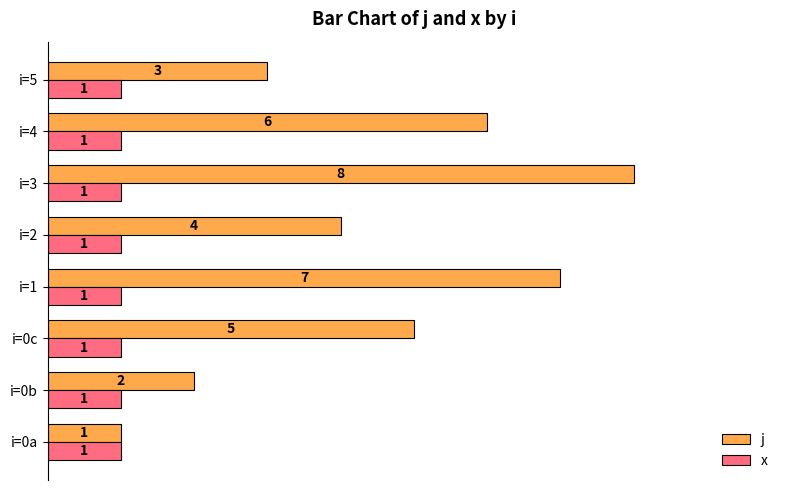

Count the j values in the range 3 to 7.

5